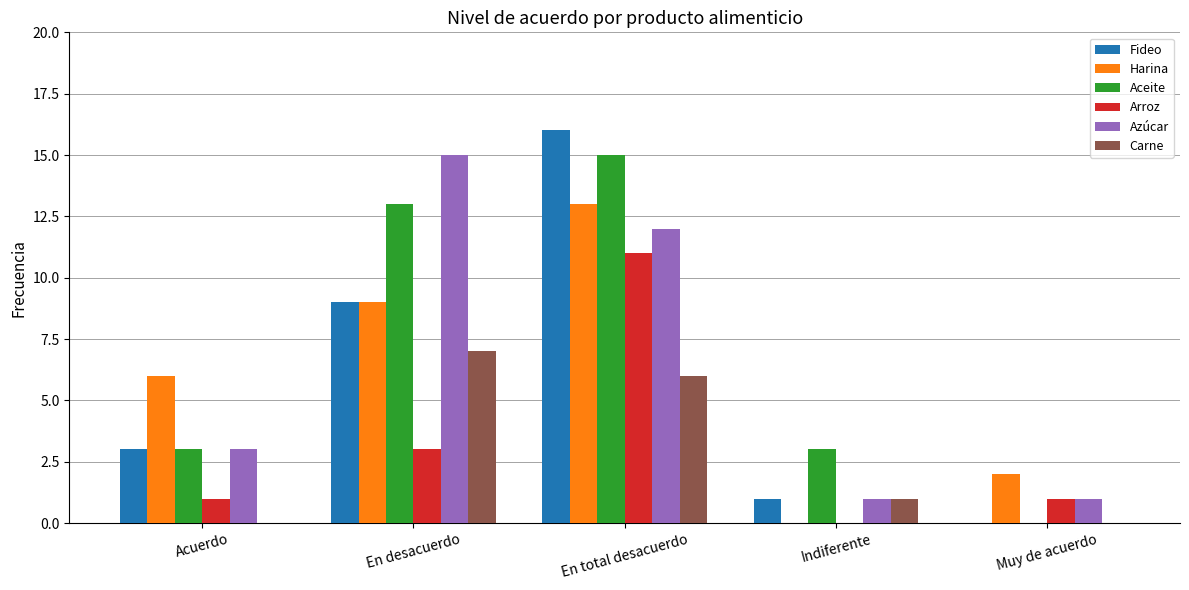

What is the sum of all Azúcar values?

32